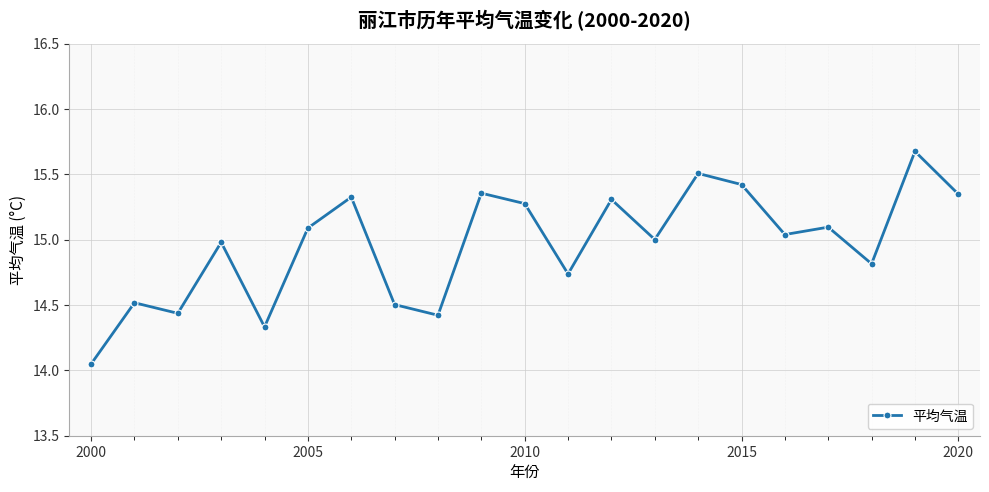

What is the sum of all values?

314.2